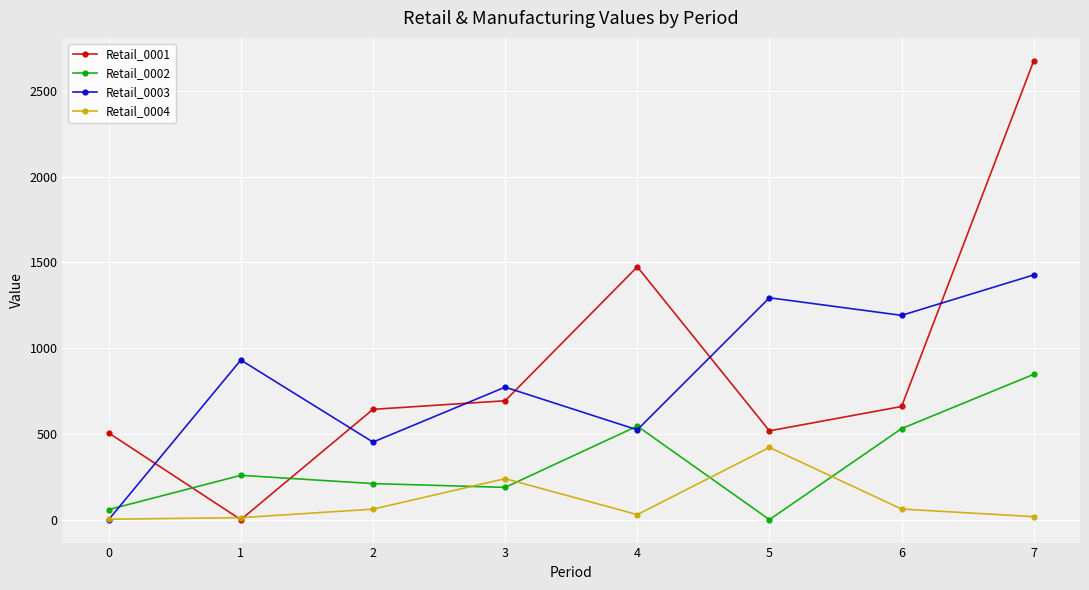

Is the value of Retail_0003 at 3 greater than the value of Retail_0001 at 3?

Yes